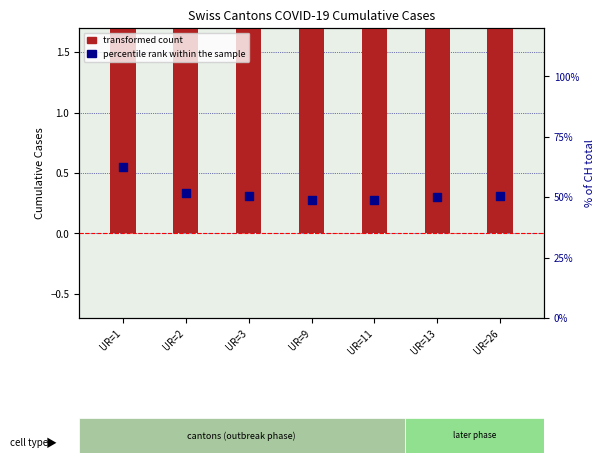

Which series has the largest total across all categories?

transformed count